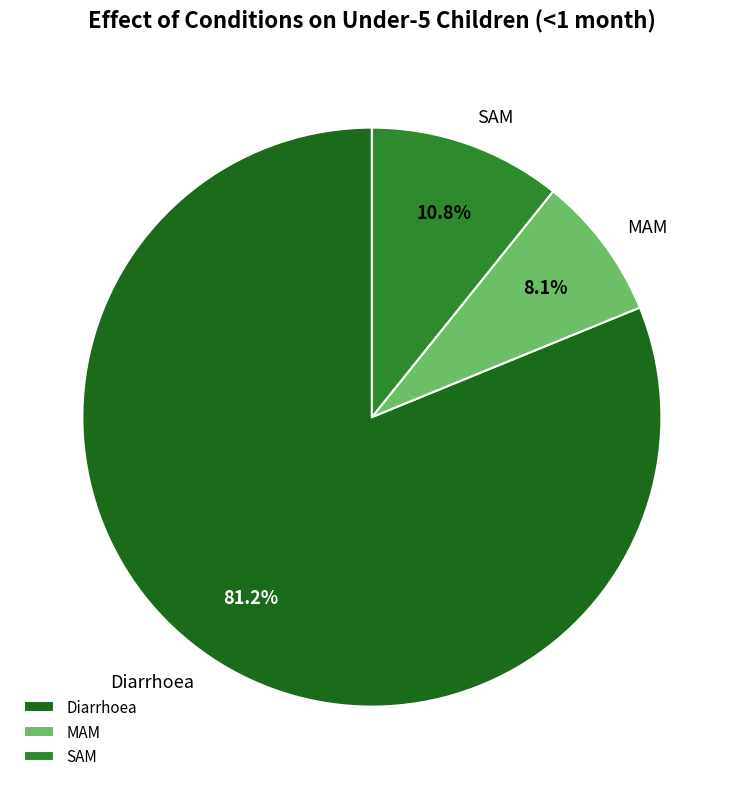

What is the ratio of the value at MAM to the value at Diarrhoea?

0.1